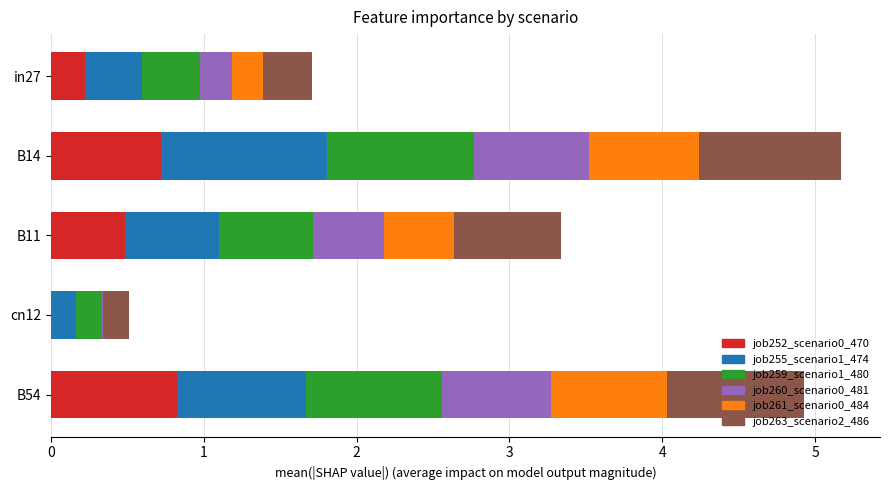

What is the maximum value for job252_scenario0_470?

0.8